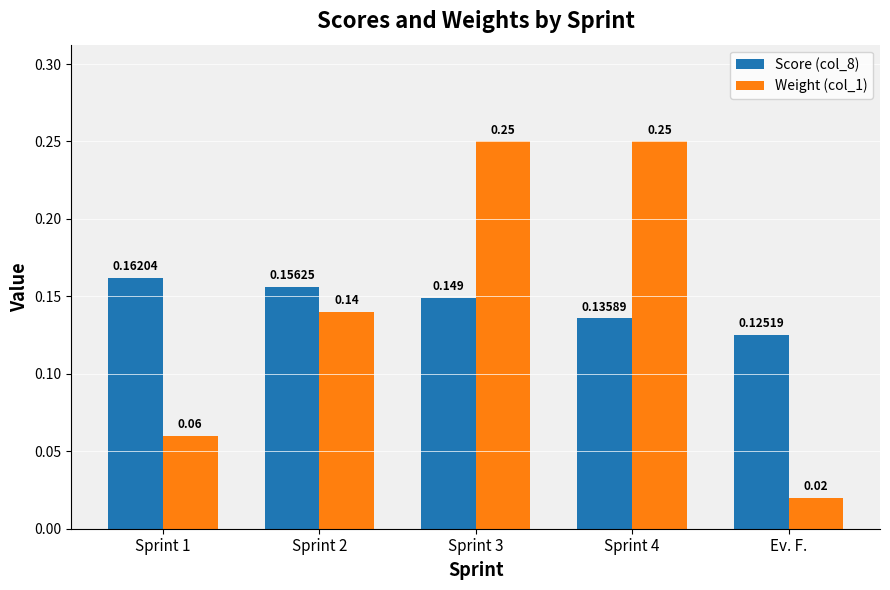

Which label corresponds to the smallest value in the chart?

Ev. F.